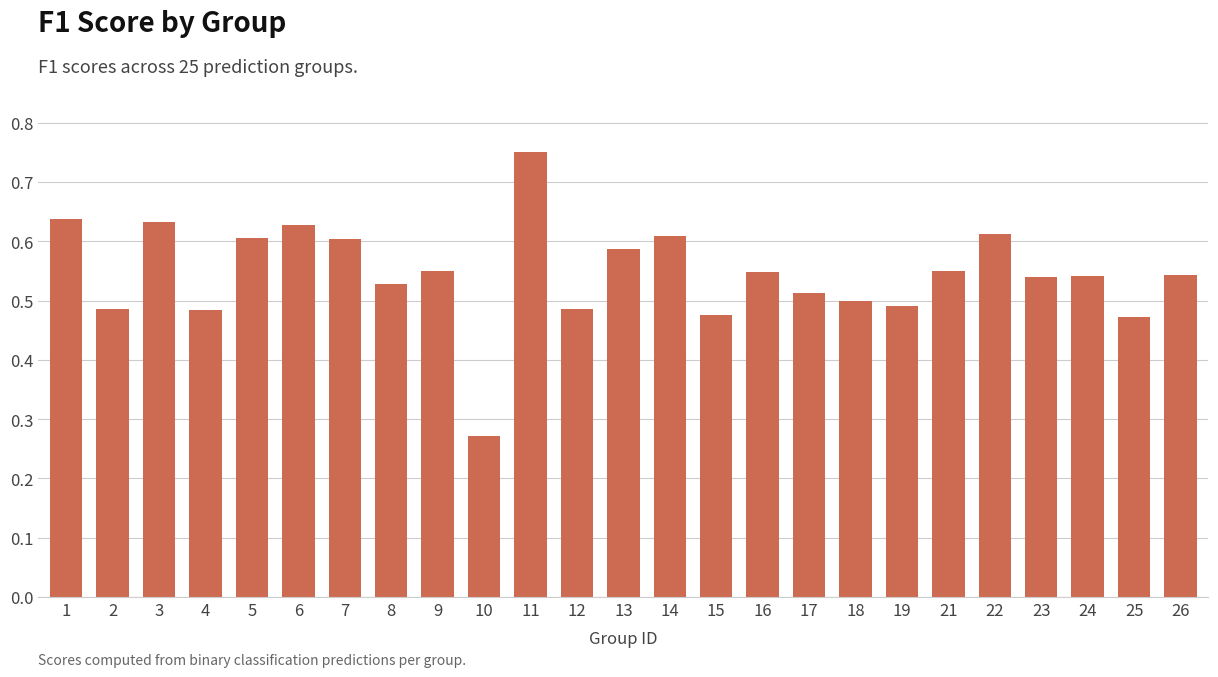

At which category does the chart reach its minimum across all series?

10